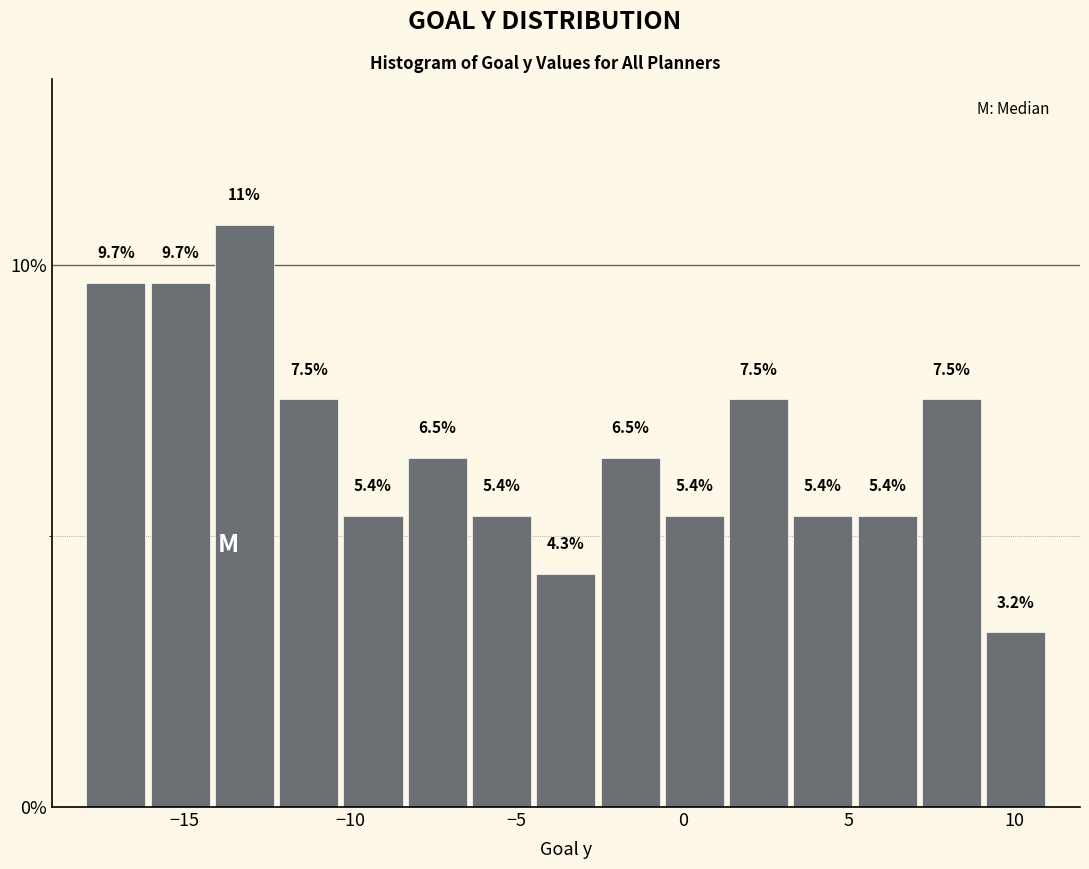

Read against the x-axis, roughly where is the centre of the tallest bar?

-13.0